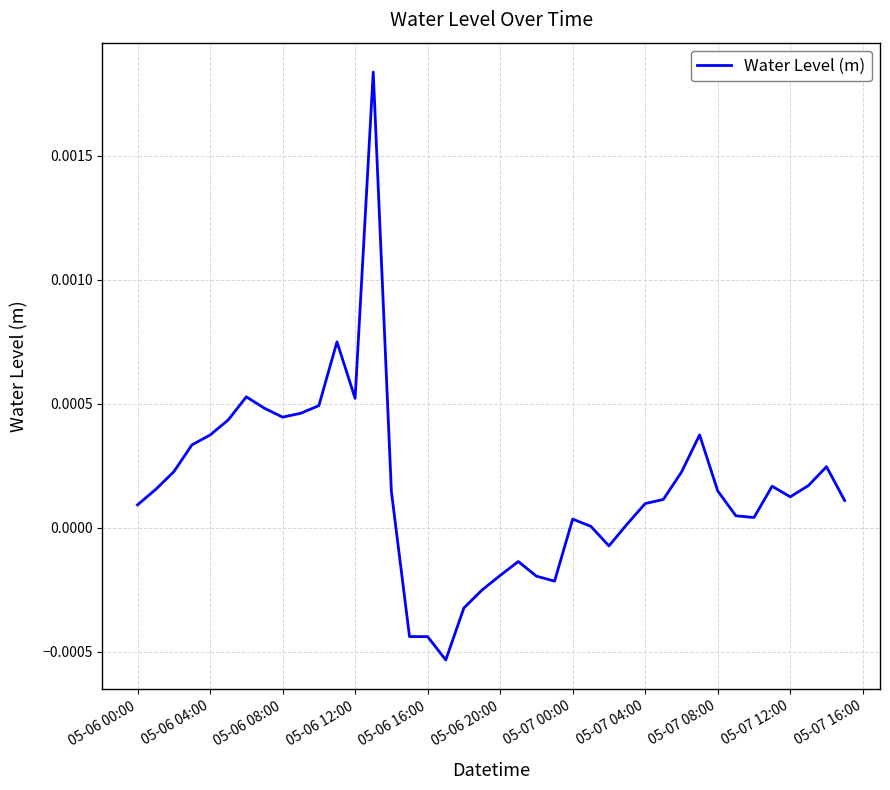

How many lines are shown in the chart?

1